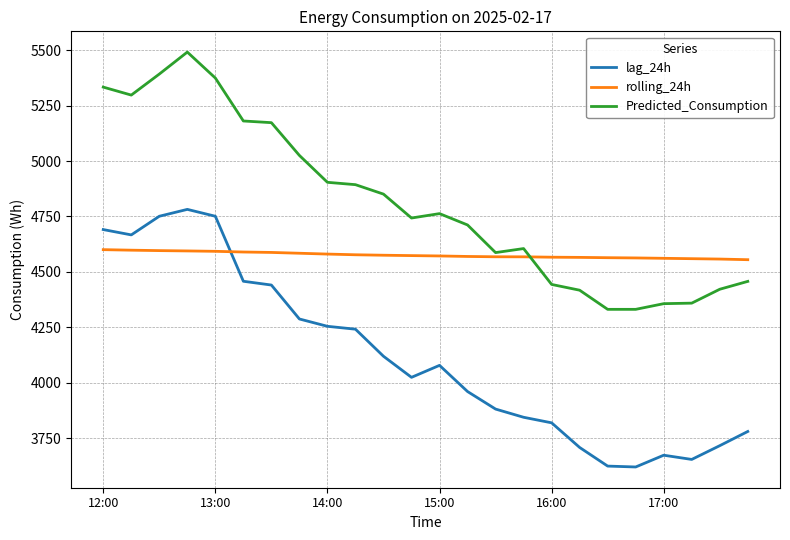

List the series in order of their peak value, lowest first.

rolling_24h, lag_24h, Predicted_Consumption